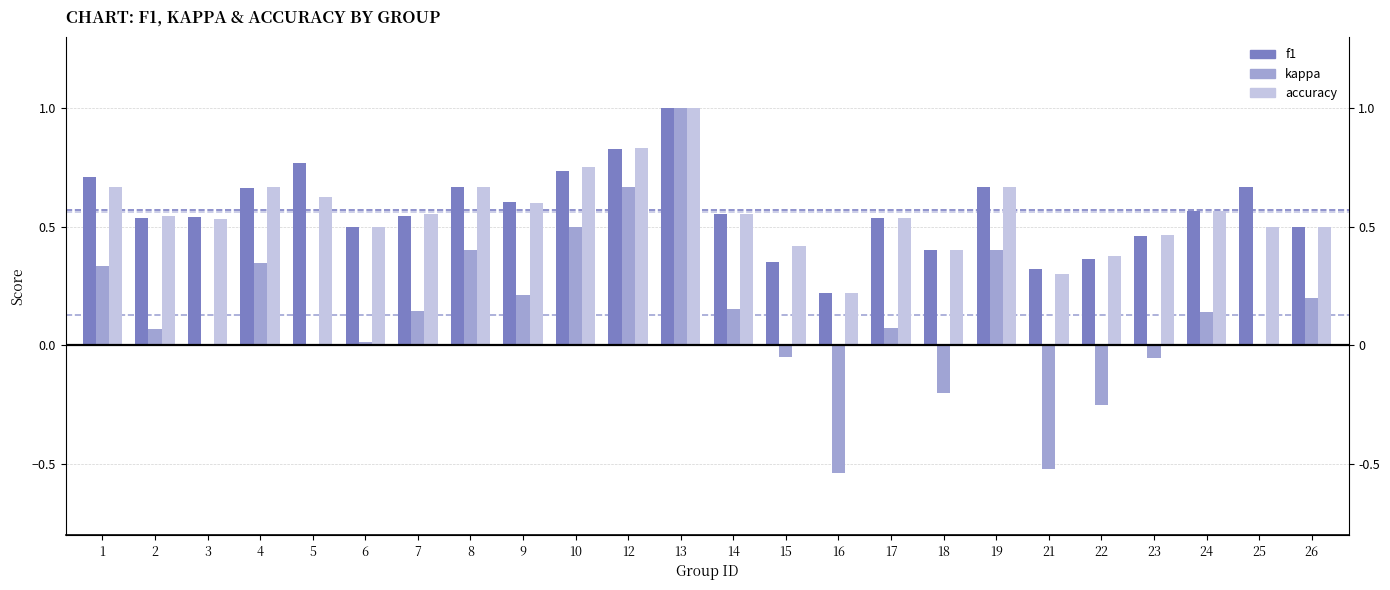

List the labels in order of f1 value, smallest first.

16, 21, 15, 22, 18, 23, 6, 26, 2, 17, 3, 7, 14, 24, 9, 4, 8, 19, 25, 1, 10, 5, 12, 13